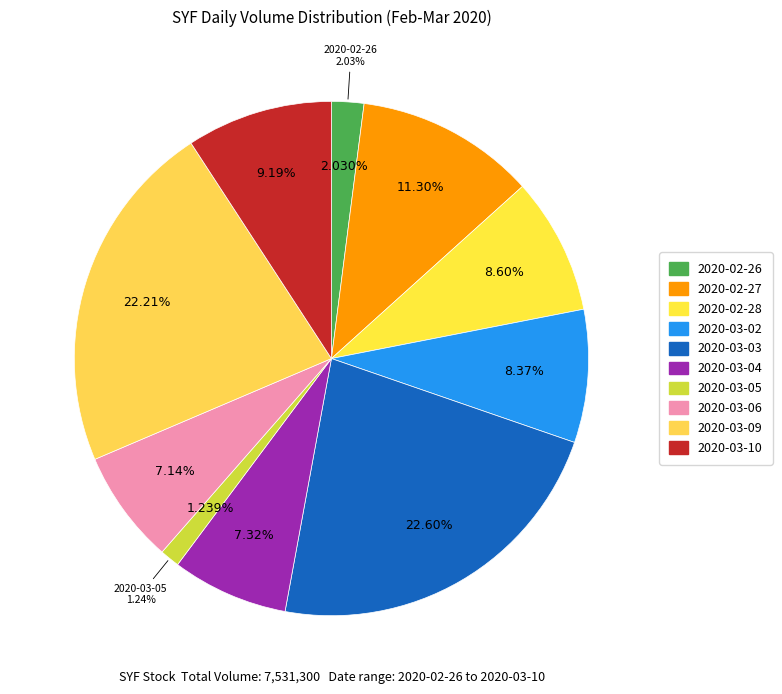

Do 2020-03-10 and 2020-02-28 together represent more than half of the pie?

No